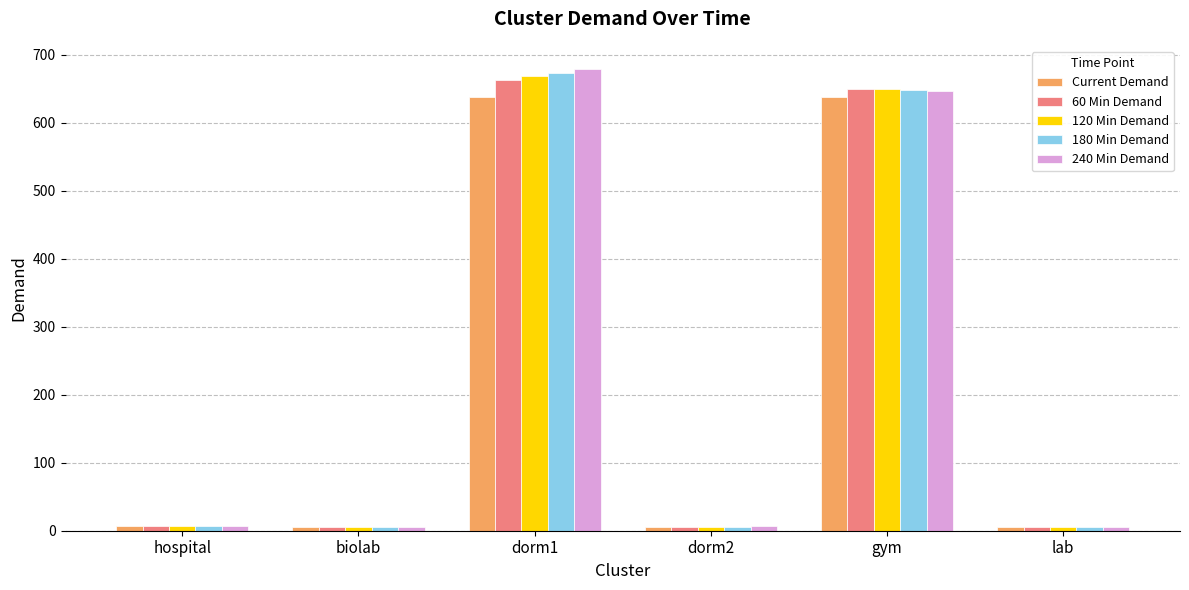

Is the value of 180 Min Demand at lab greater than the value of 240 Min Demand at dorm1?

No